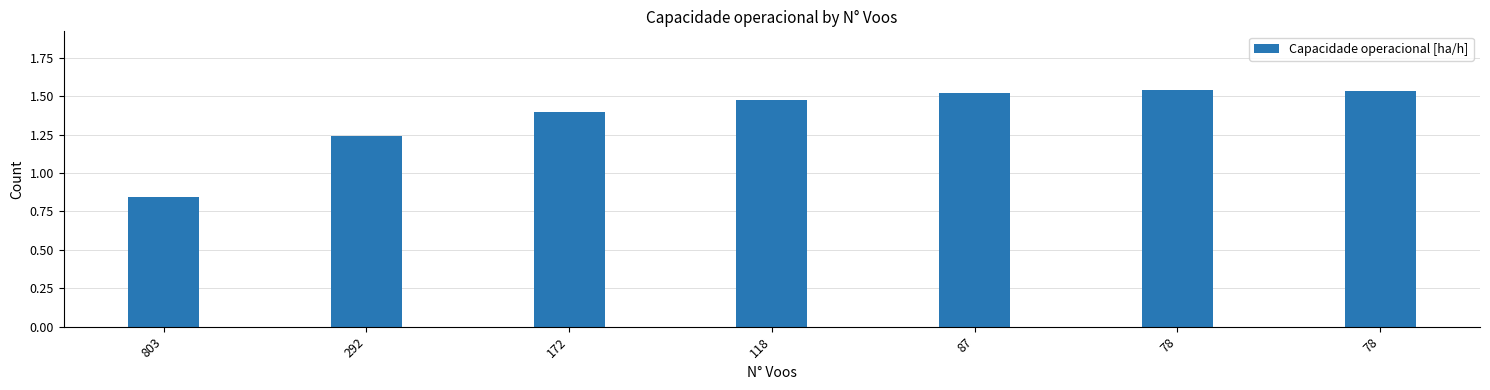

How many data points are above 1?

6